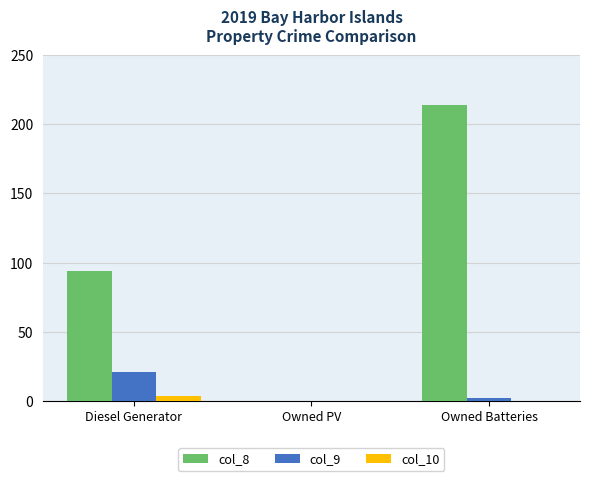

What are all the series names shown in the legend?

col_8, col_9, col_10